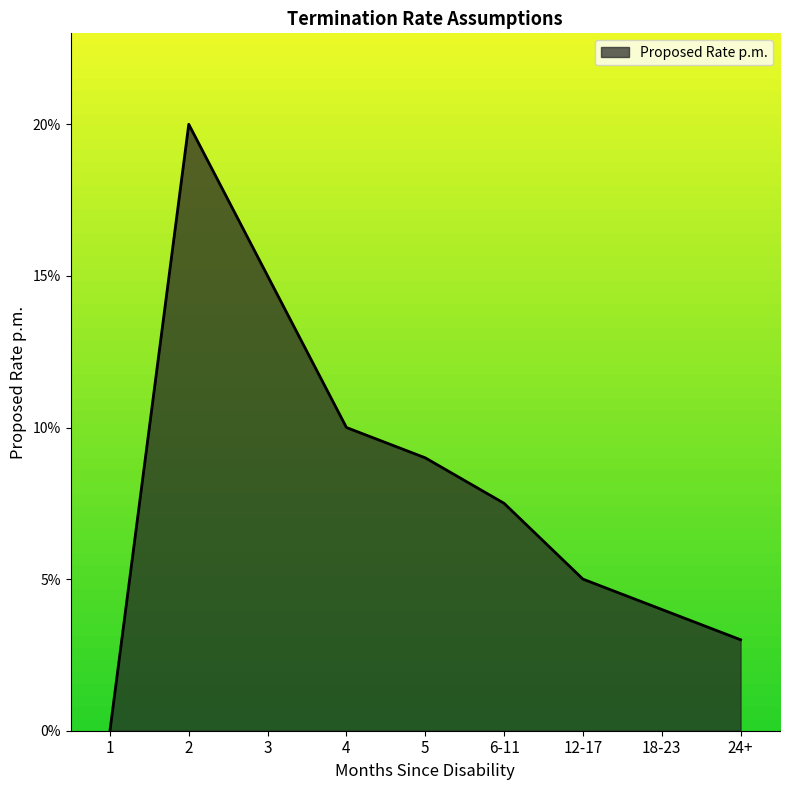

Rank the categories by value from lowest to highest.

1, 24+, 18-23, 12-17, 6-11, 5, 4, 3, 2